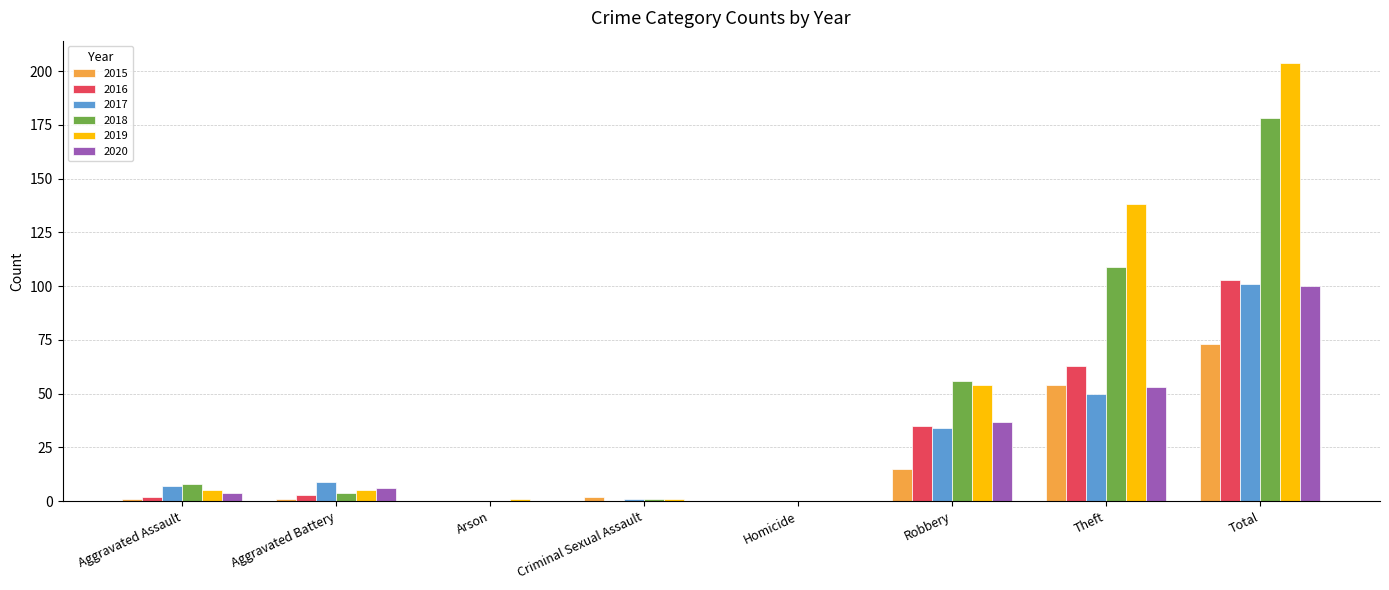

How many groups of bars are there?

8